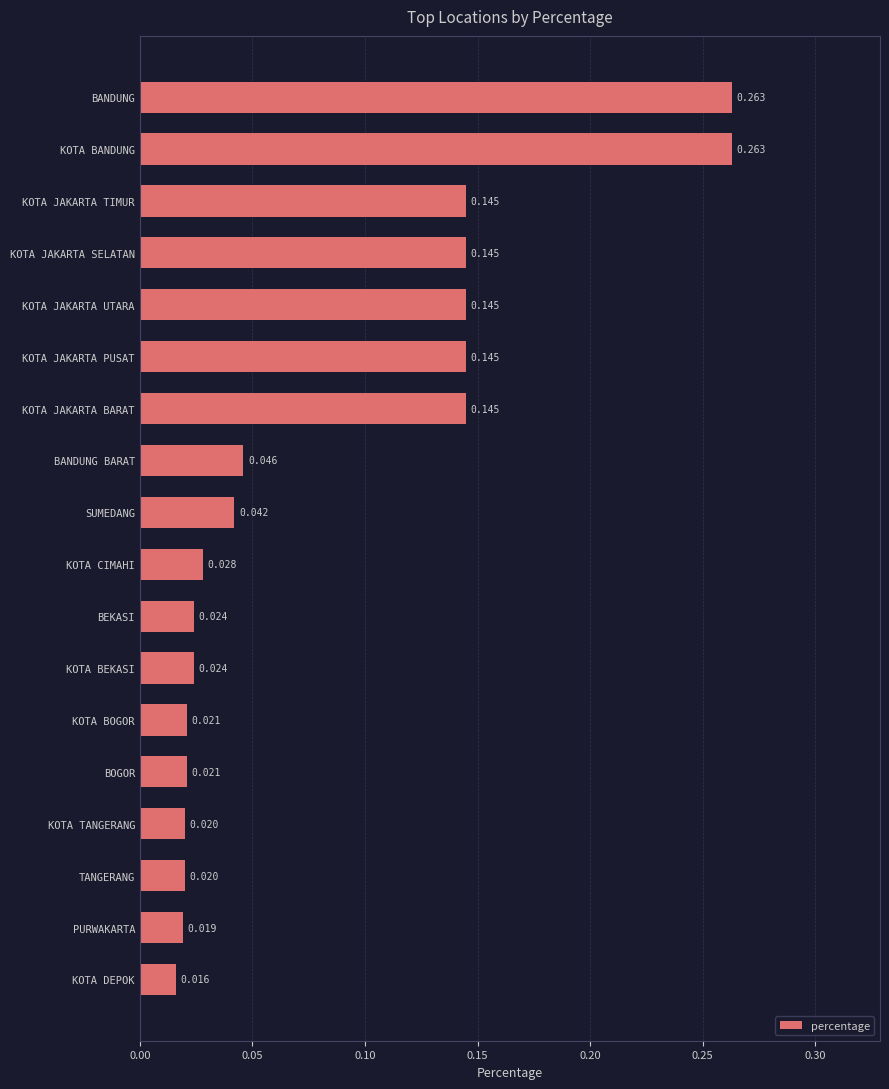

What is the label of the 8th bar from the bottom?

BEKASI